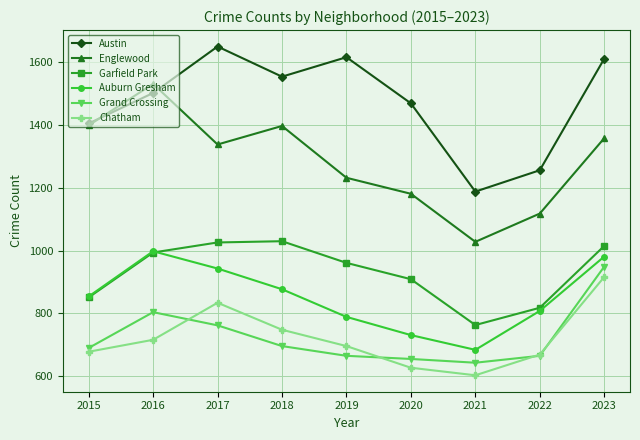

What is the difference between the highest and lowest values at 2023?

695